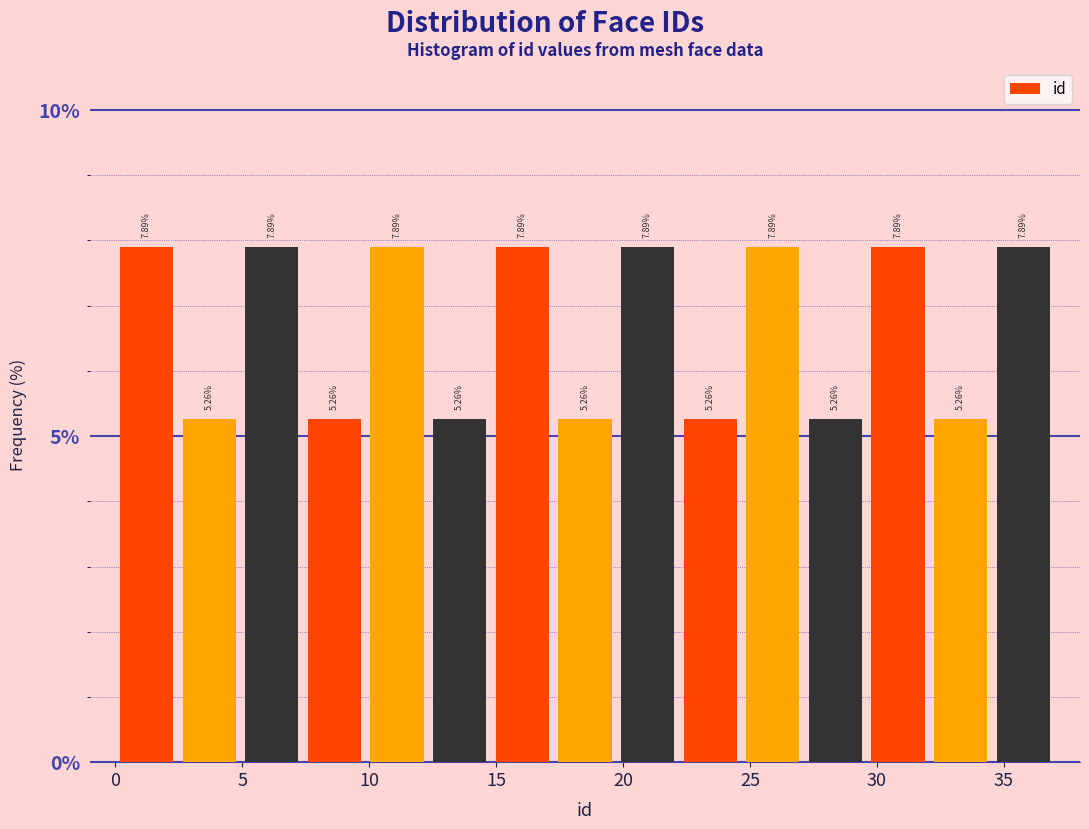

Reading left to right, transcribe this chart: for each bar, give the range it covers on the x-axis and its height. The bar edges are not printed on the chart, so give them approximately, as read against the axis.

0.0 to 2.5: 7.89
2.5 to 5.0: 5.26
5.0 to 7.5: 7.89
7.5 to 10.0: 5.26
10.0 to 12.5: 7.89
12.5 to 15.0: 5.26
15.0 to 17.5: 7.89
17.5 to 19.5: 5.26
19.5 to 22.0: 7.89
22.0 to 24.5: 5.26
24.5 to 27.0: 7.89
27.0 to 29.5: 5.26
29.5 to 32.0: 7.89
32.0 to 34.5: 5.26
34.5 to 37.0: 7.89